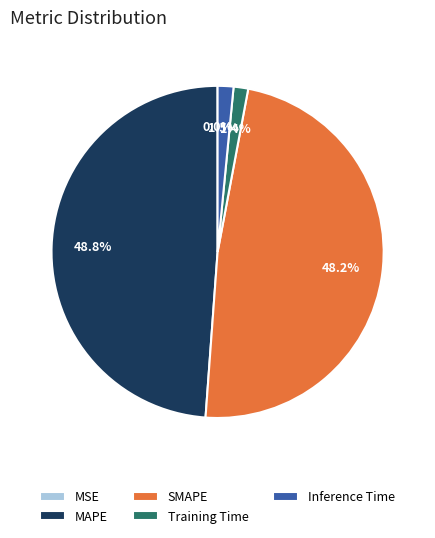

Which slice is the largest?

MAPE